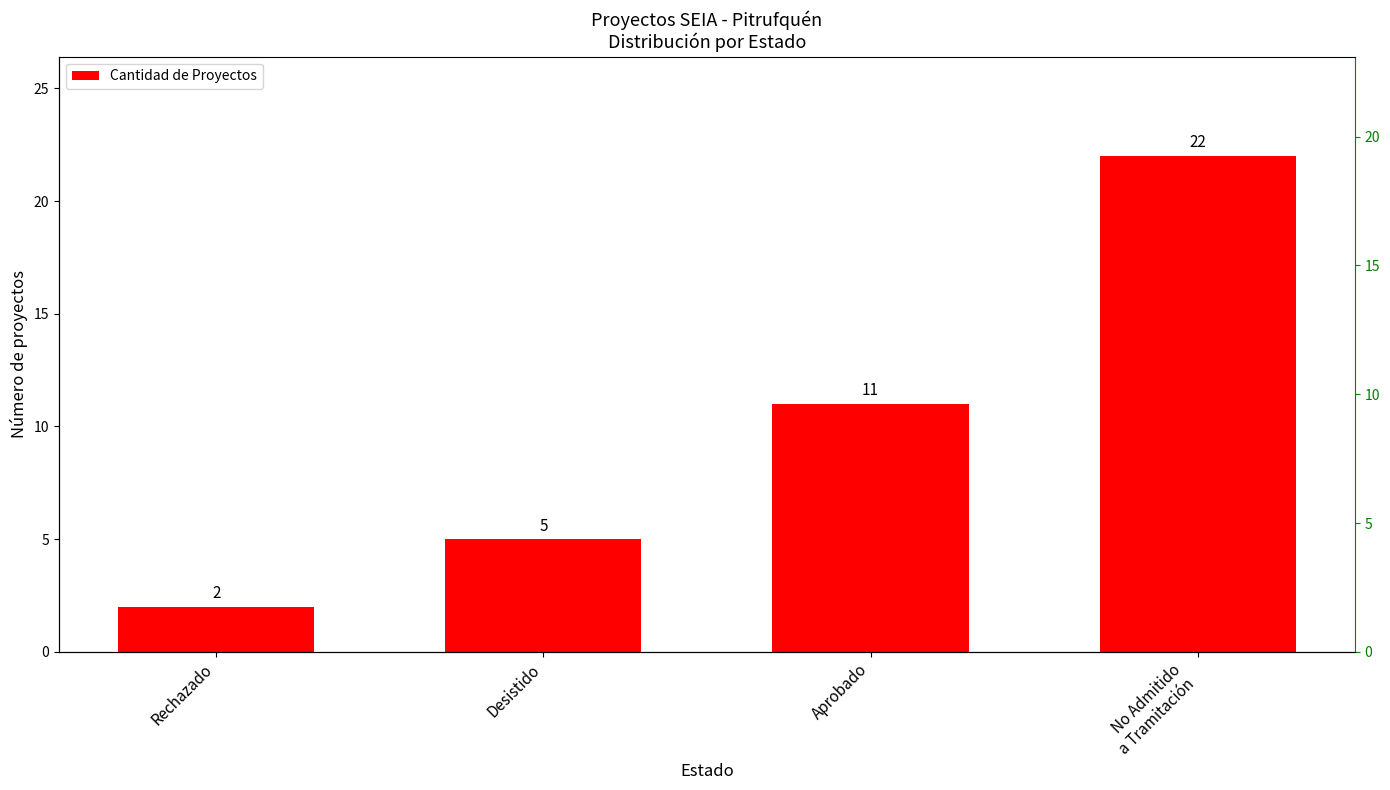

What is the label of the 1st bar from the left?

Rechazado